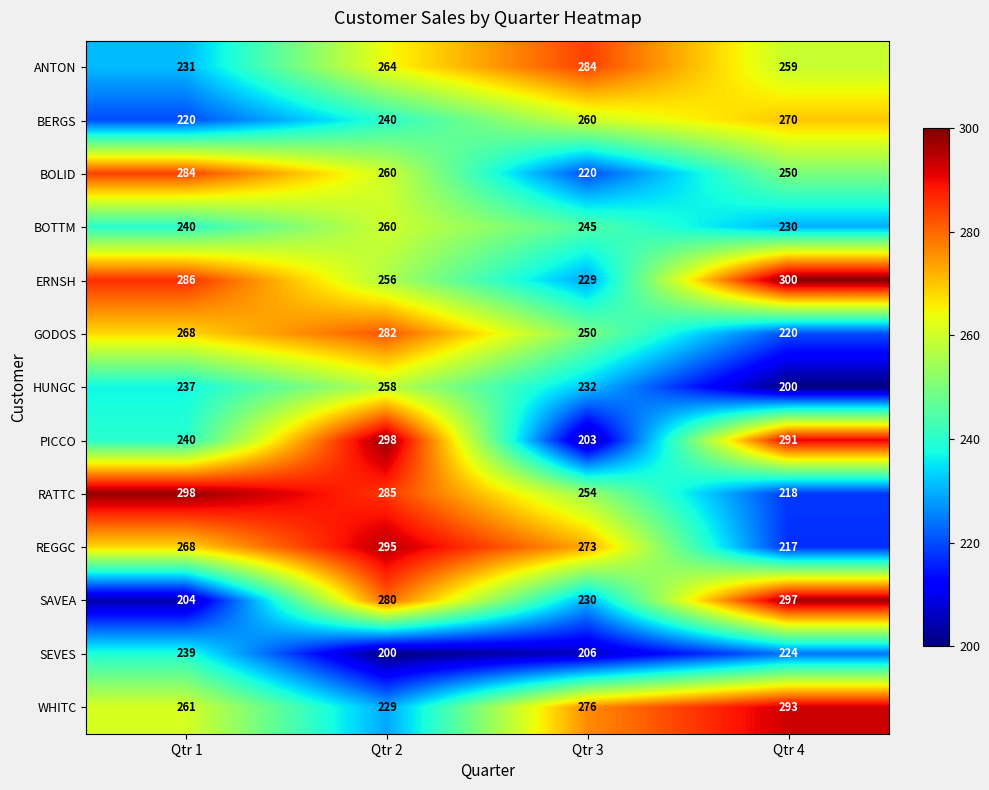

Which series has the widest spread of values?

PICCO